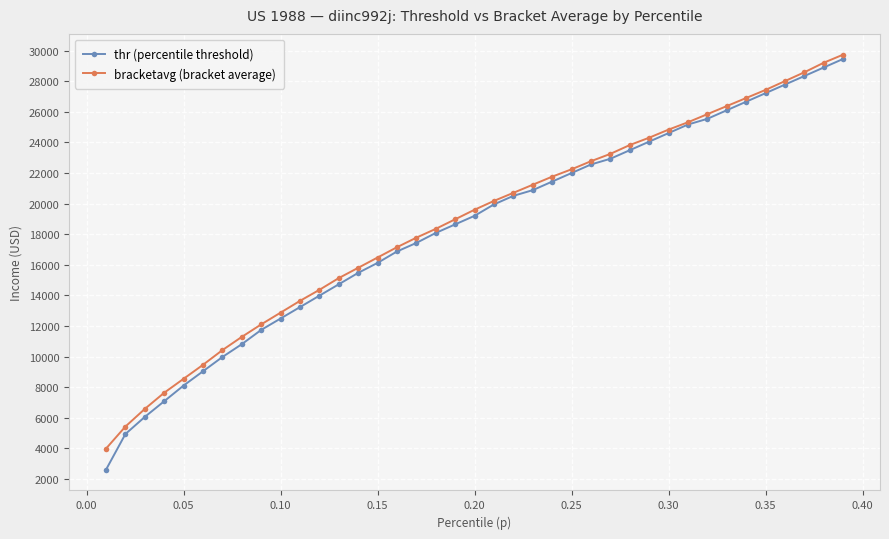

What is the smallest value displayed?

2609.5